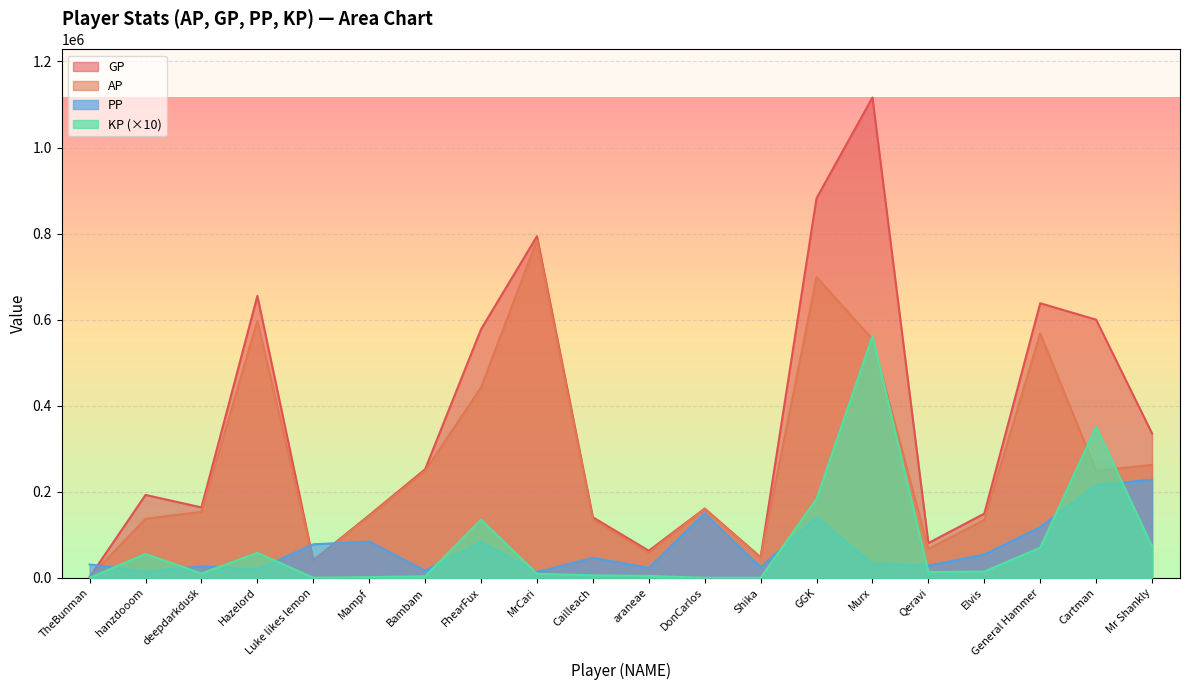

How many times do PP and GP cross each other?

3